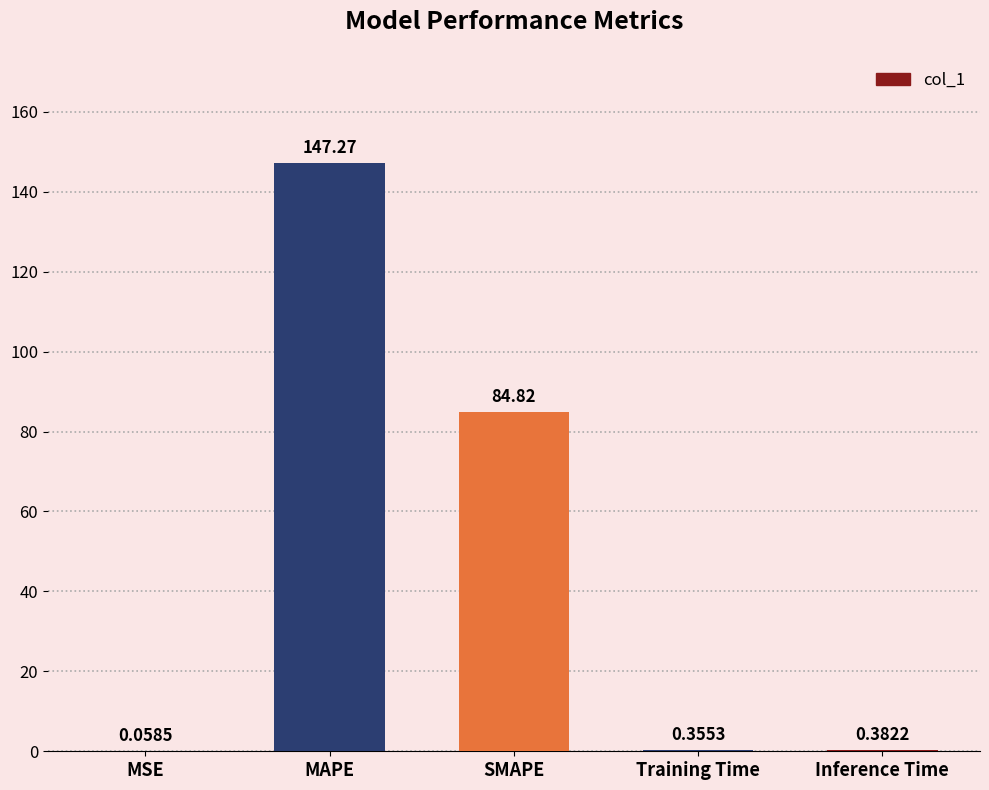

What is the change in value from SMAPE to Inference Time?

-84.4